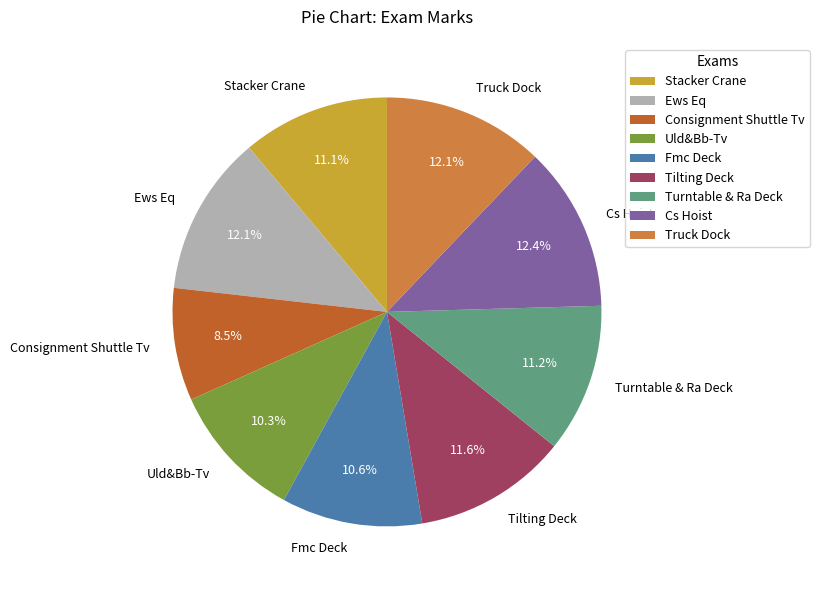

What is the total percentage of Turntable & Ra Deck and Stacker Crane?

22.3%